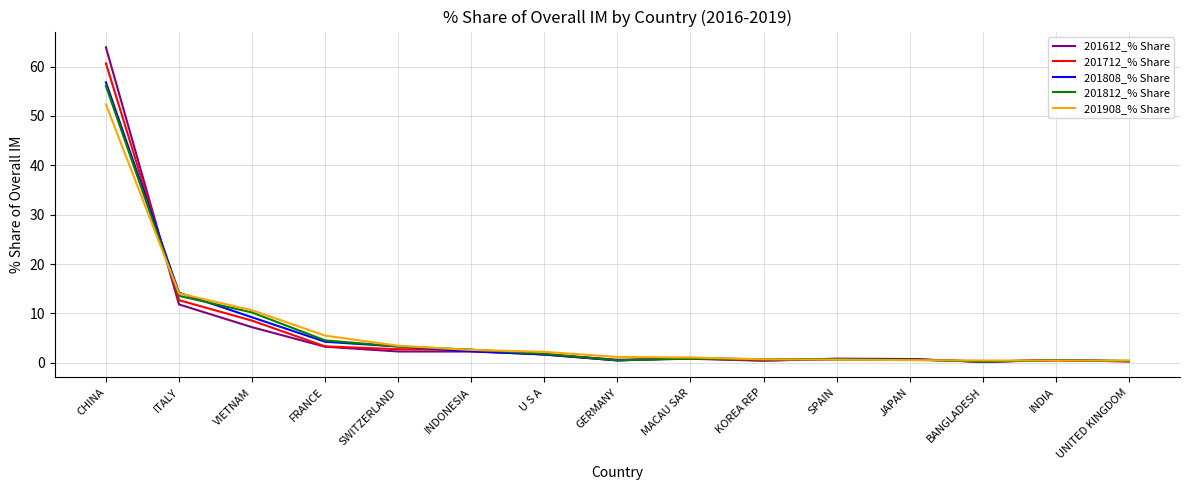

What value does the 201812_% Share series have at GERMANY?

0.5